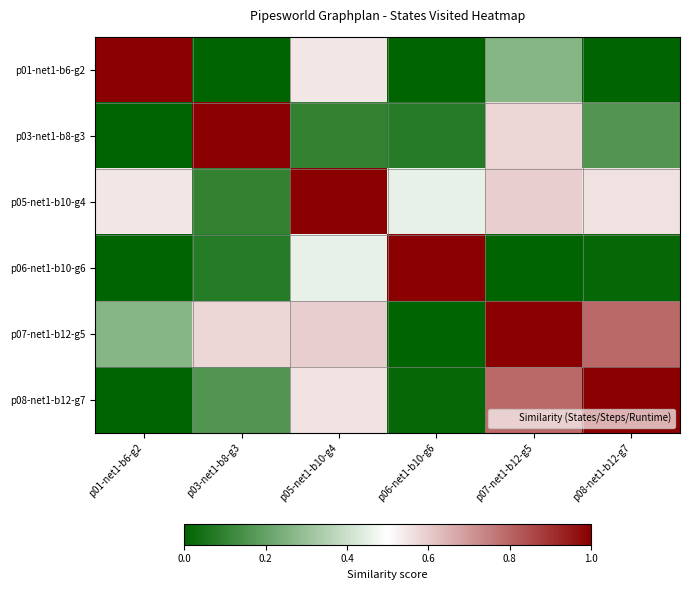

Which label corresponds to the smallest value in the chart?

p06-net1-b10-g6